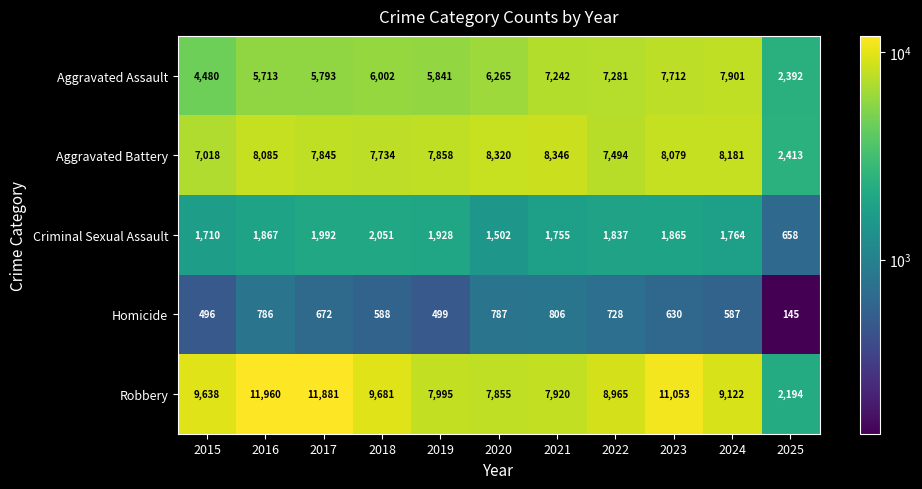

What is the spread (max minus min) of values at 2020?

7533